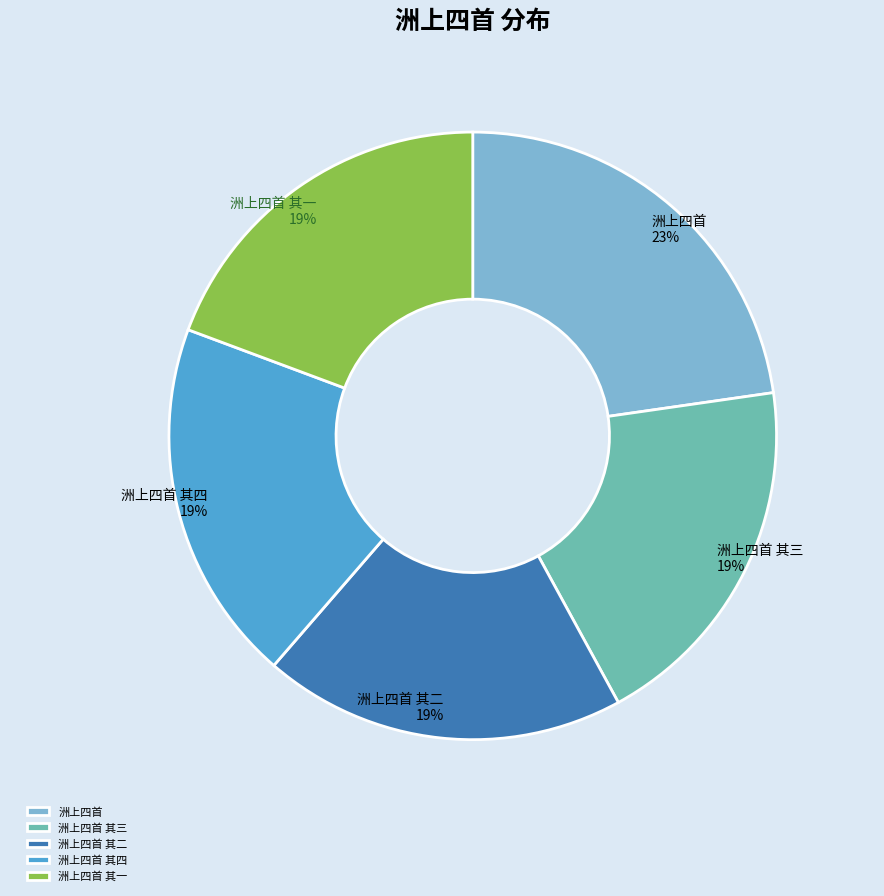

To the nearest percent, what percentage of the pie is 洲上四首 其二?

19%